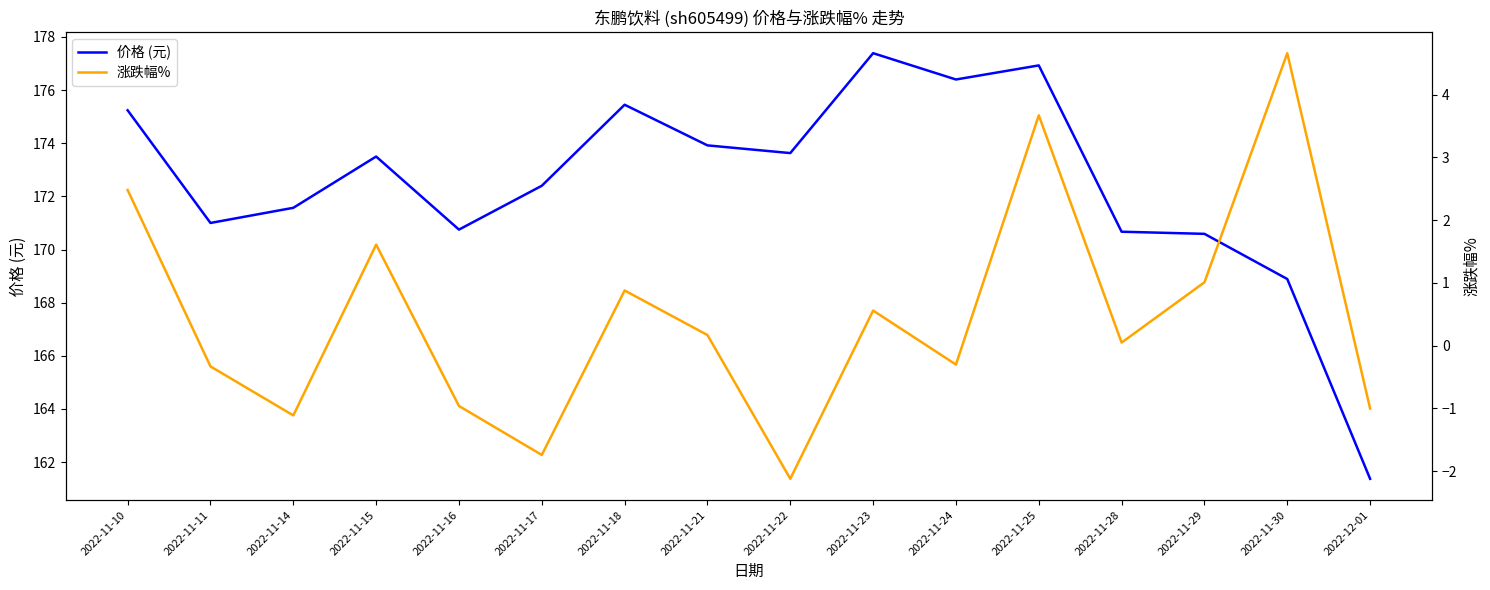

What is the minimum value for 价格 (元)?

161.4